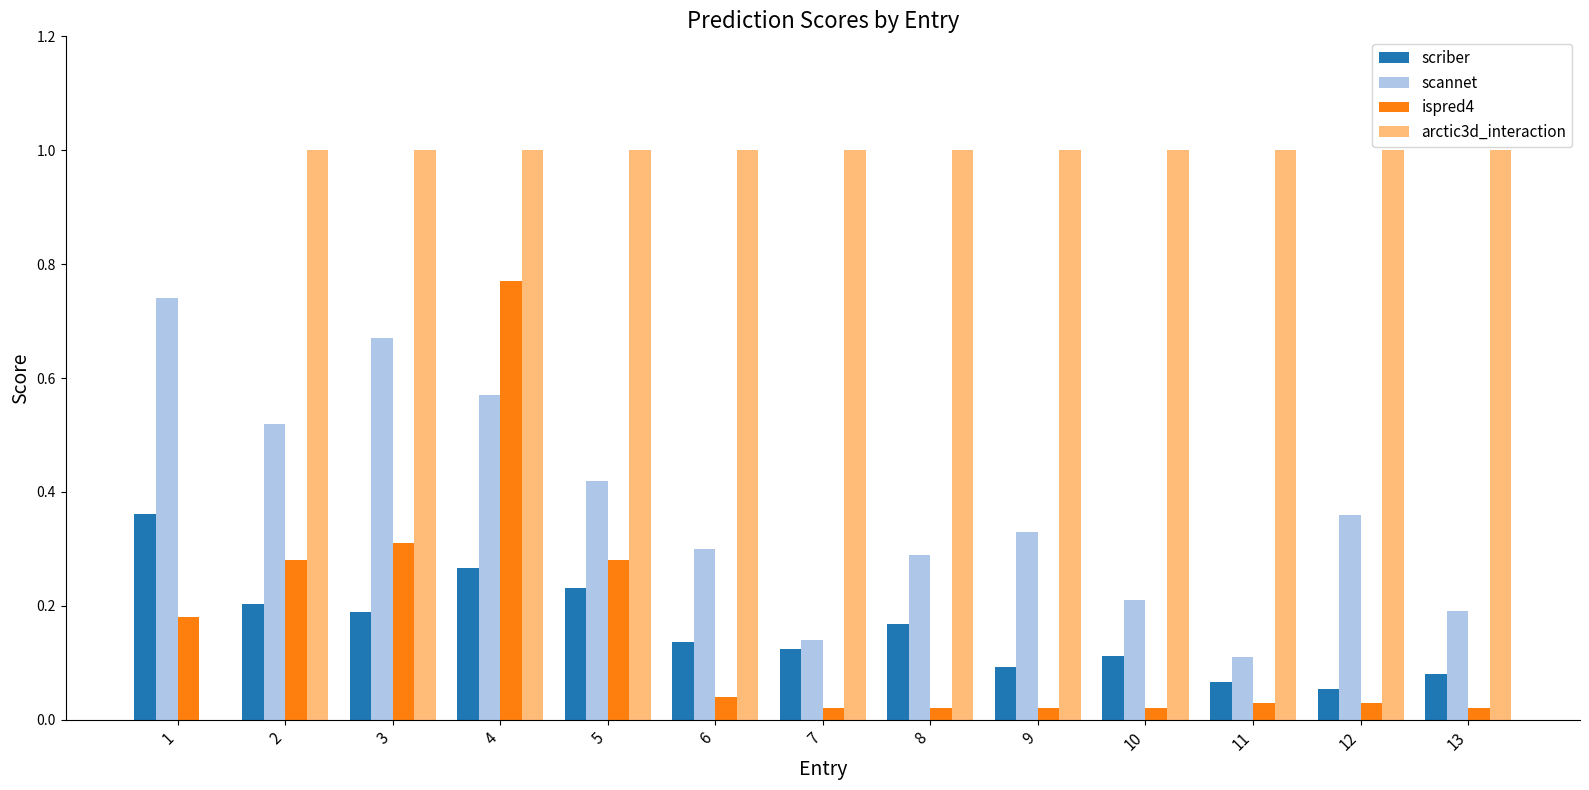

Are the bars horizontal?

No